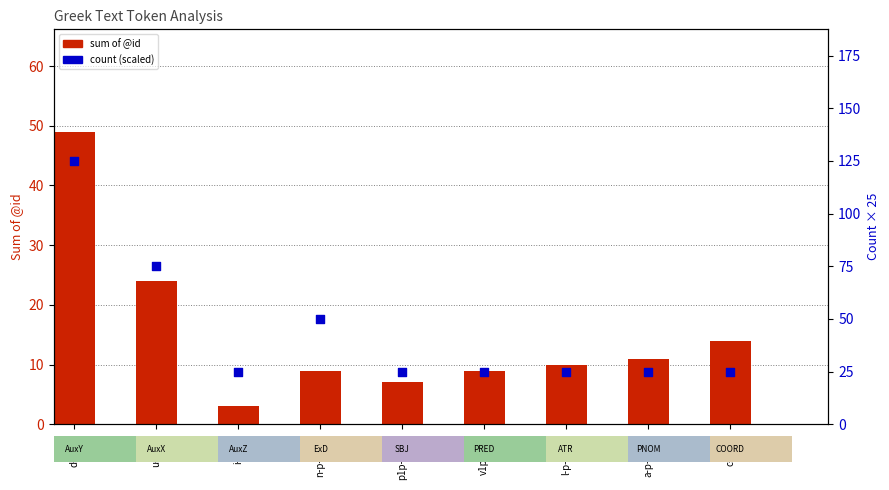

What are all the series names shown in the legend?

sum of @id, count (scaled)